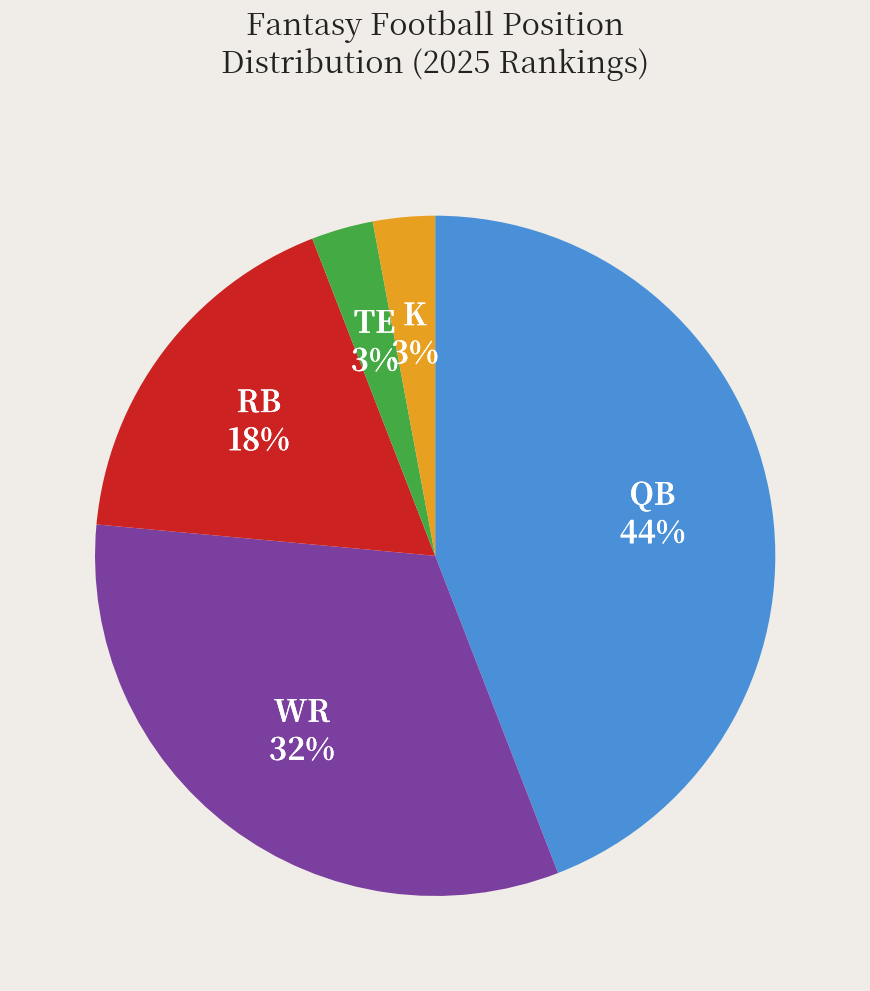

Does any single category account for the majority?

No